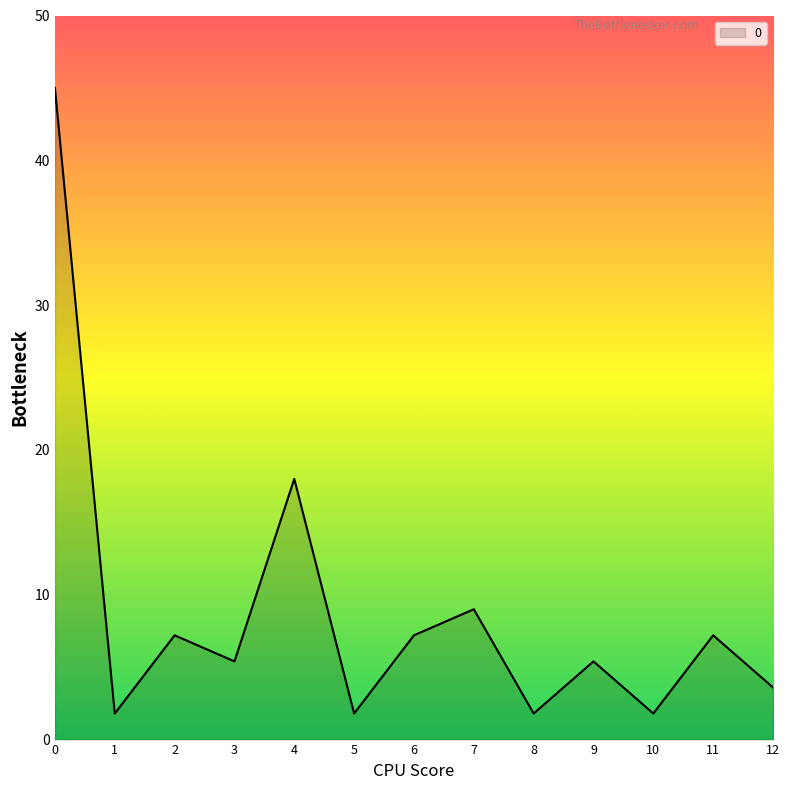

Is it true that the value at 2 is 7.2?

True